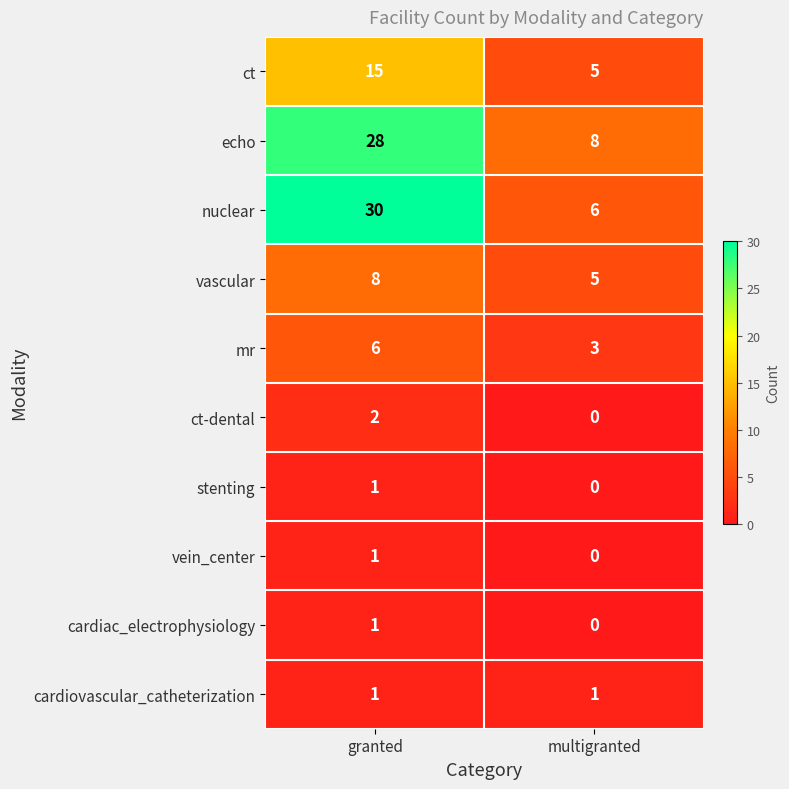

What is the sum of all ct values?

20